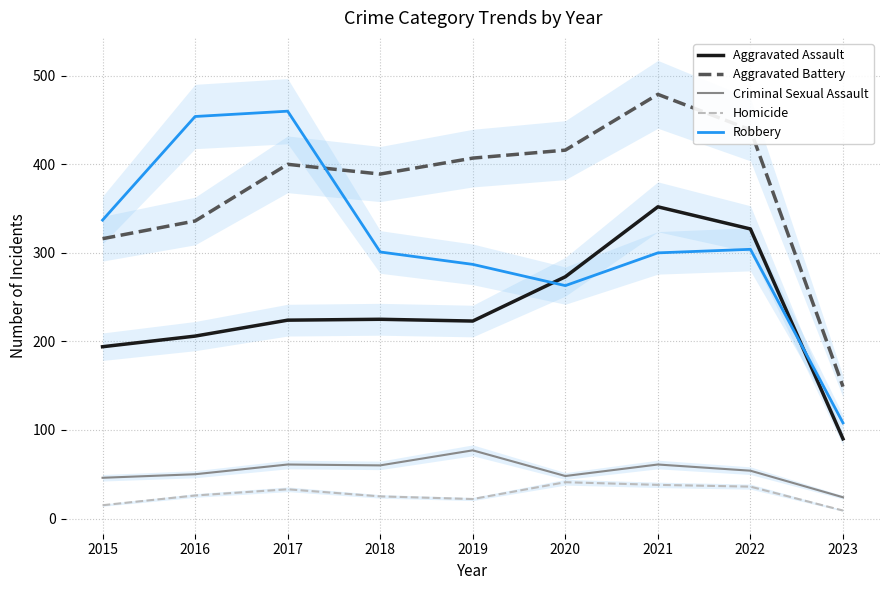

Reading left to right, what are all the values shown in this chart?

Aggravated Assault: 2015=194	2016=206	2017=224	2018=225	2019=223	2020=273	2021=352	2022=327	2023=90
Aggravated Battery: 2015=316	2016=336	2017=400	2018=389	2019=407	2020=416	2021=479	2022=439	2023=149
Criminal Sexual Assault: 2015=46	2016=50	2017=61	2018=60	2019=77	2020=48	2021=61	2022=54	2023=24
Homicide: 2015=15	2016=26	2017=33	2018=25	2019=22	2020=41	2021=38	2022=36	2023=9
Robbery: 2015=337	2016=454	2017=460	2018=301	2019=287	2020=263	2021=300	2022=304	2023=108